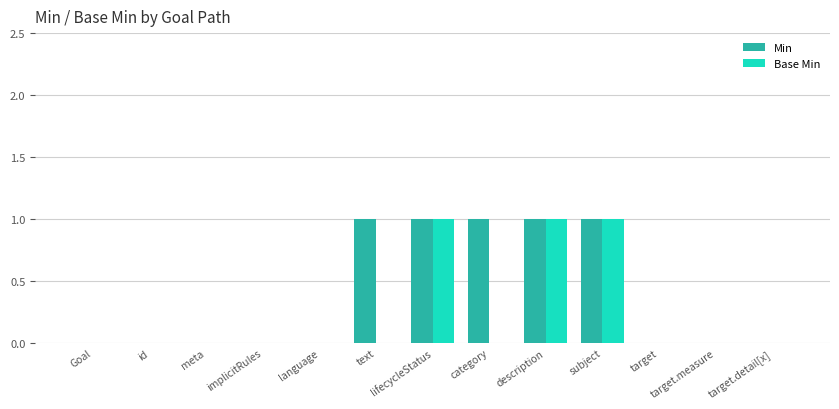

Is it true that Min equals 0 at target?

True